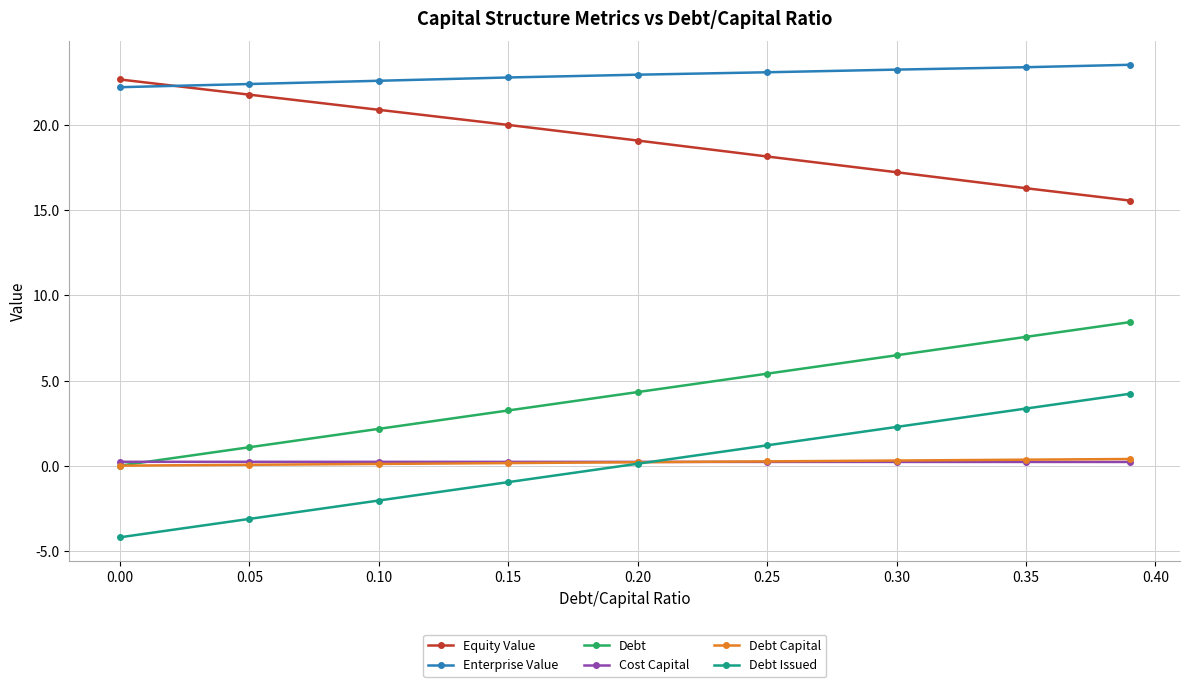

True or false: Debt Issued and Enterprise Value cross at least once.

False